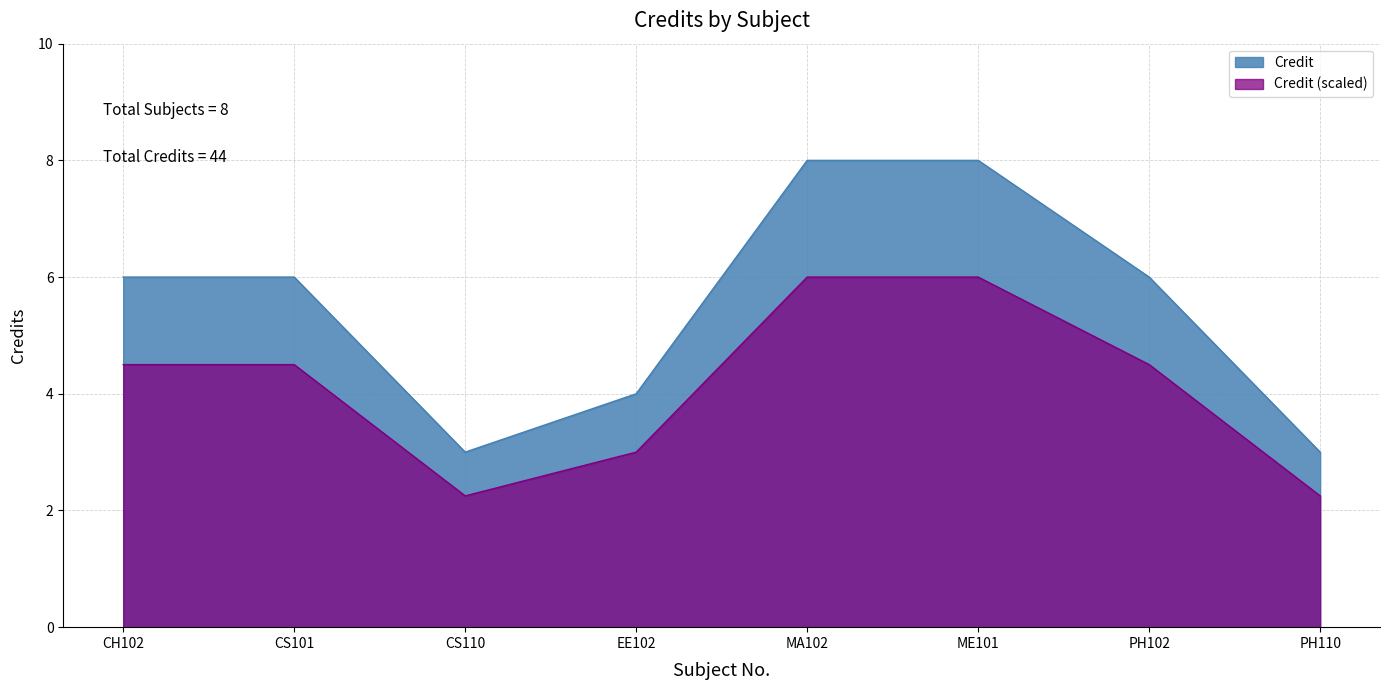

True or false: the data shows 1 at CH102.

False